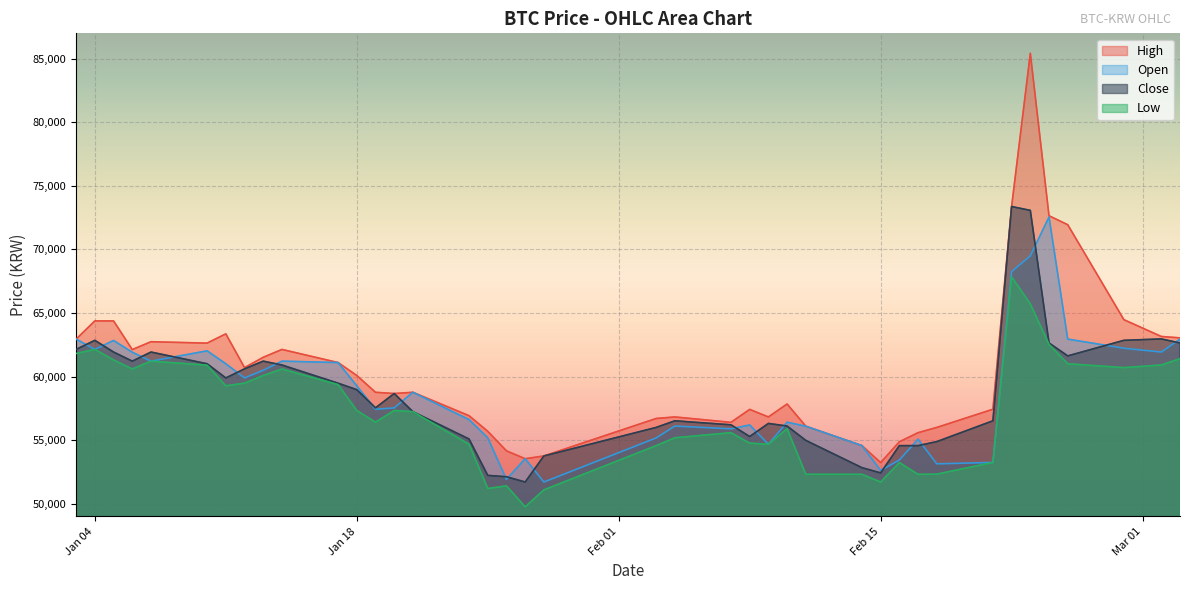

What is the maximum value for Close?

73377